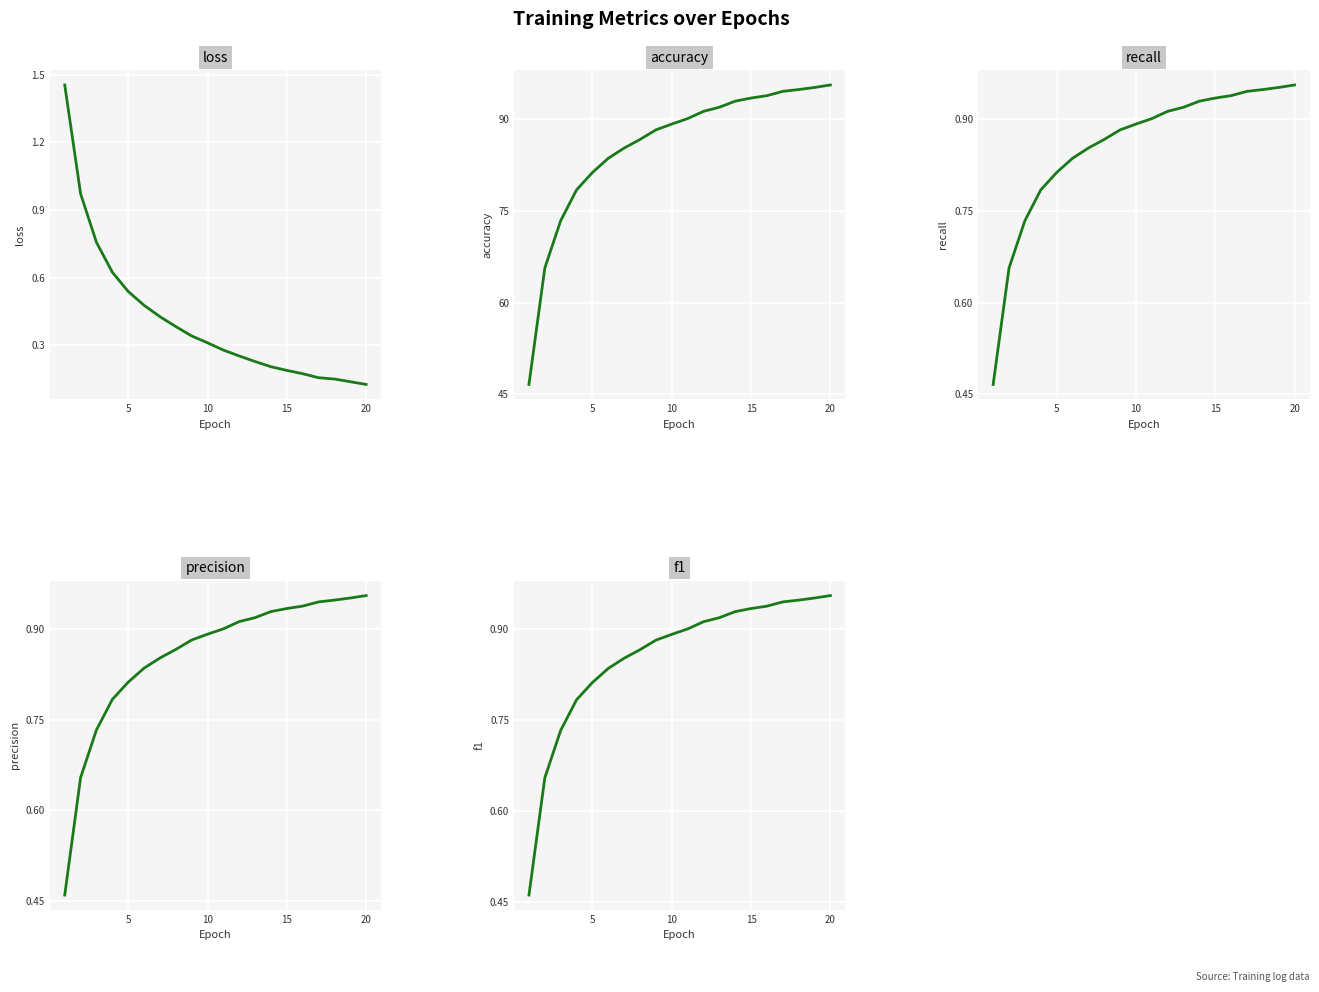

List the series in order of their peak value, lowest first.

recall, f1, precision, loss, accuracy